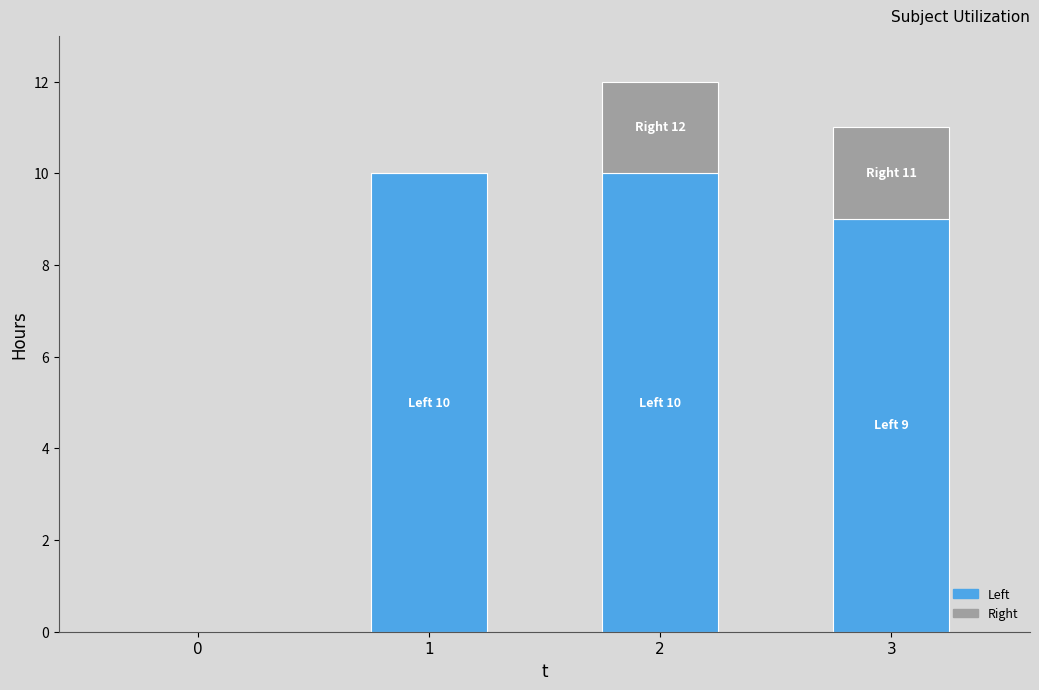

What are all the series names shown in the legend?

Left, Right